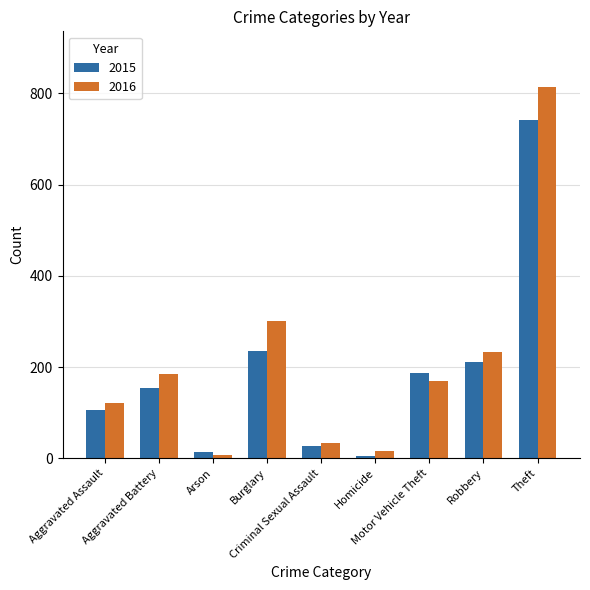

At which label is 2016 closest to 411?

Burglary